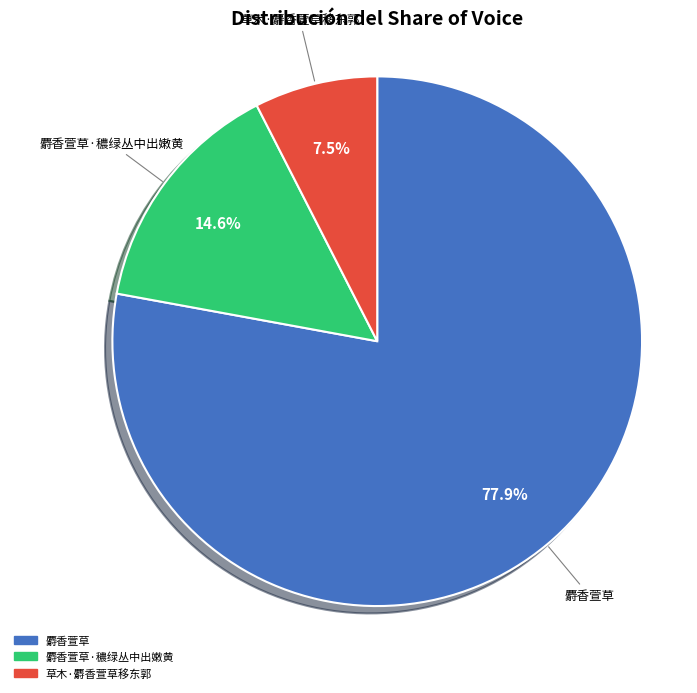

Is it true that 草木·麝香萱草移东郭 is 20% of the pie?

False